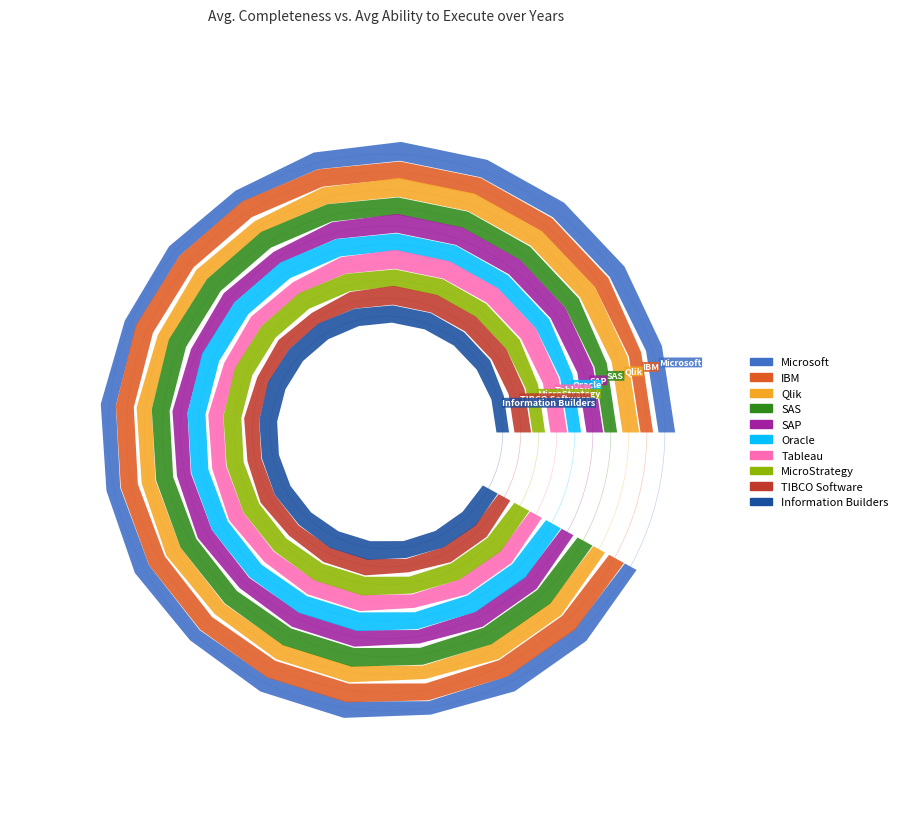

Reading left to right, list all the values displayed in this chart.

x: 2553816.8	2553817.3	2553846.9	2553852.7	2553857.8	2553863.7	2553829.1	2553742.9	2553767.2	2553734.0	2553786.9	2553764.4	2553808.4	2553763.0	2553806.2	2553816.2	2553754.6	2553820.8	2553818.6	2553749.0
y: 1177457.0	1177473.5	1177635.8	1177659.9	1177687.6	1177685.6	1177711.5	1177741.3	1177724.3	1177749.1	1177715.0	1177686.0	1177716.5	1177684.2	1177748.6	1177759.2	1177676.2	1177736.4	1177761.7	1177670.8